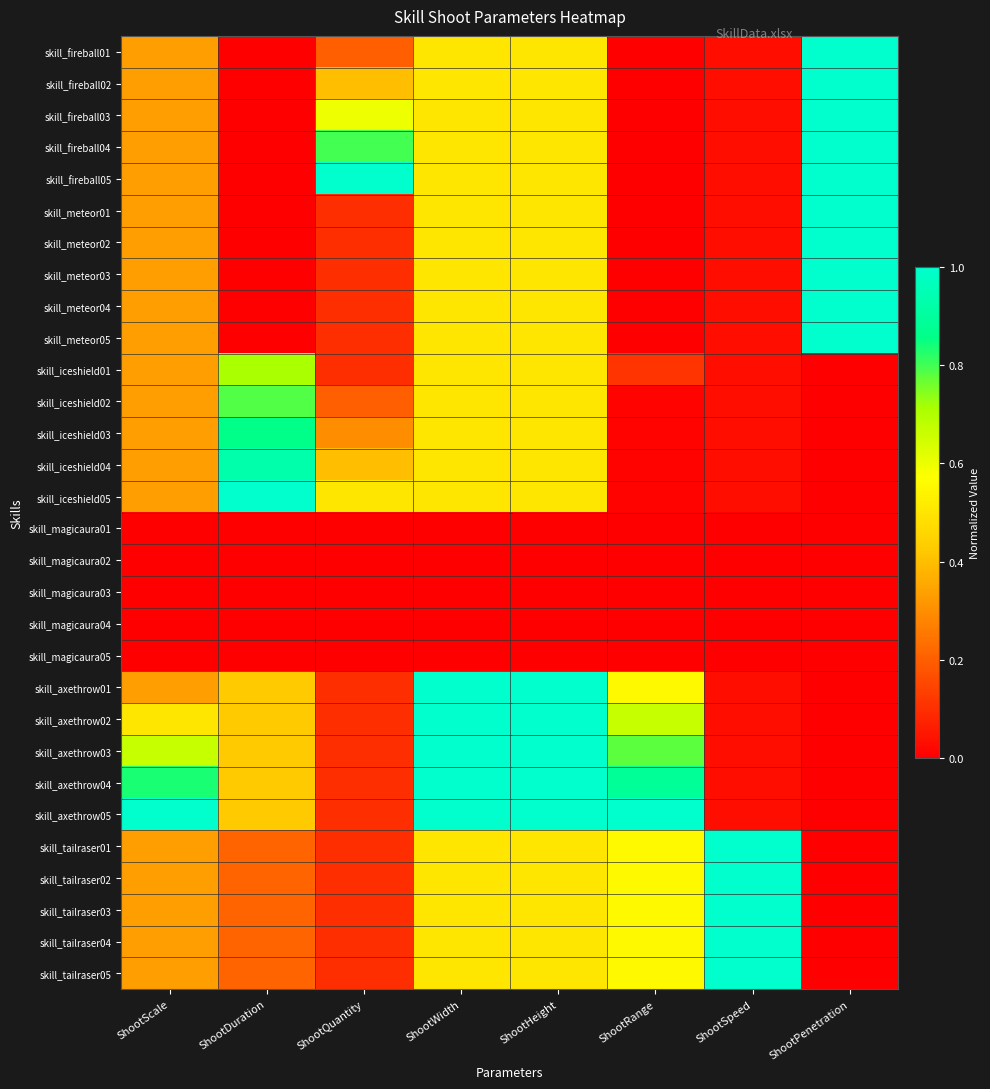

List the series in order of their peak value, highest first.

skill_fireball01, skill_fireball02, skill_fireball03, skill_fireball04, skill_fireball05, skill_meteor01, skill_meteor02, skill_meteor03, skill_meteor04, skill_meteor05, skill_iceshield05, skill_axethrow01, skill_axethrow02, skill_axethrow03, skill_axethrow04, skill_axethrow05, skill_tailraser01, skill_tailraser02, skill_tailraser03, skill_tailraser04, skill_tailraser05, skill_iceshield04, skill_iceshield03, skill_iceshield02, skill_iceshield01, skill_magicaura01, skill_magicaura02, skill_magicaura03, skill_magicaura04, skill_magicaura05